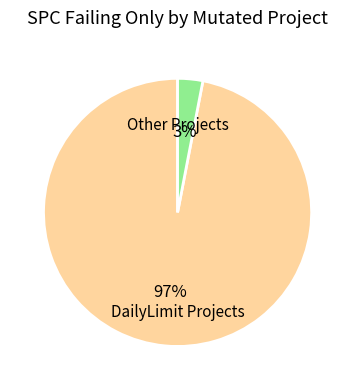

Count the number of slices in the pie.

2